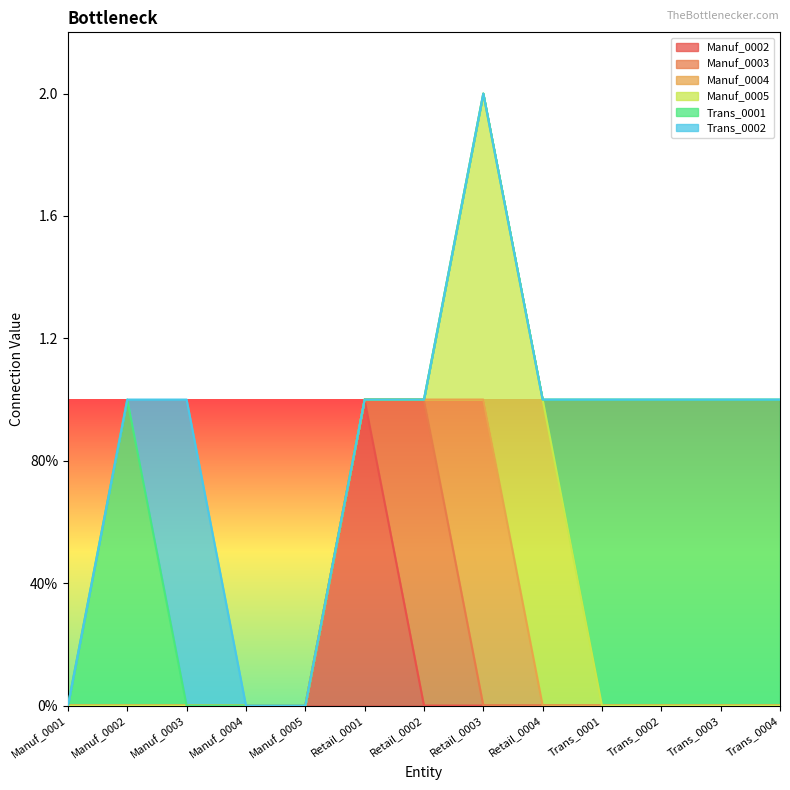

True or false: Trans_0002 and Manuf_0002 cross at least once.

False